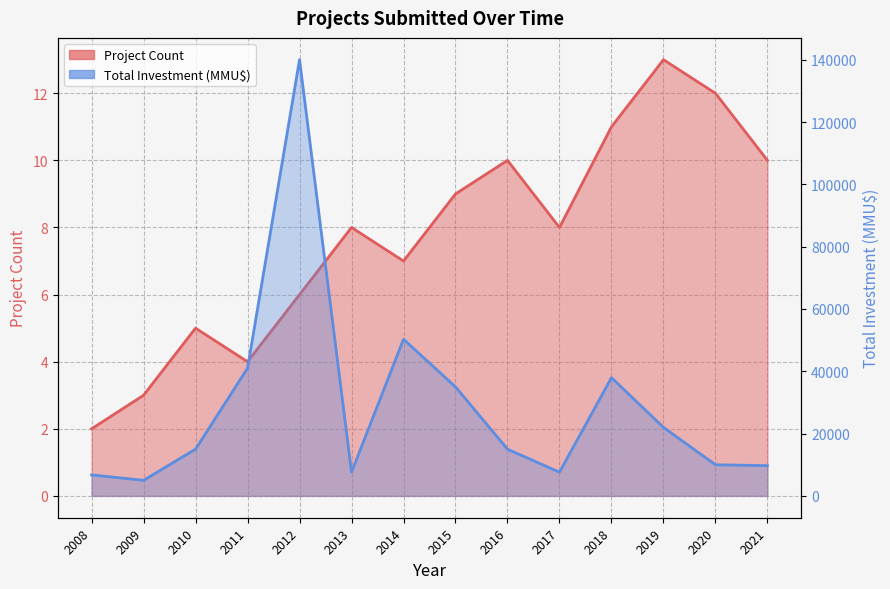

At how many categories does at least one series exceed 75536?

1